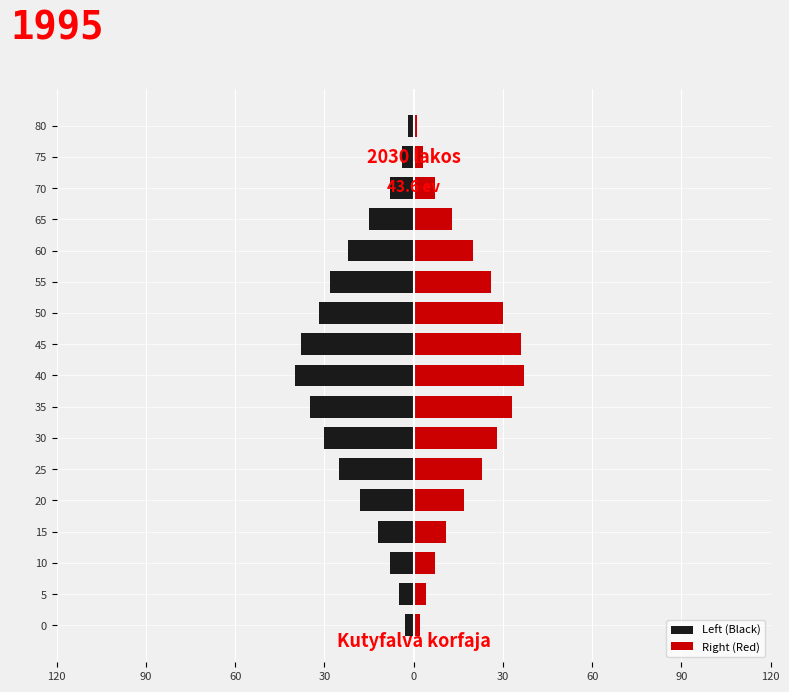

What is the average value of the Left (Black) series?

-19